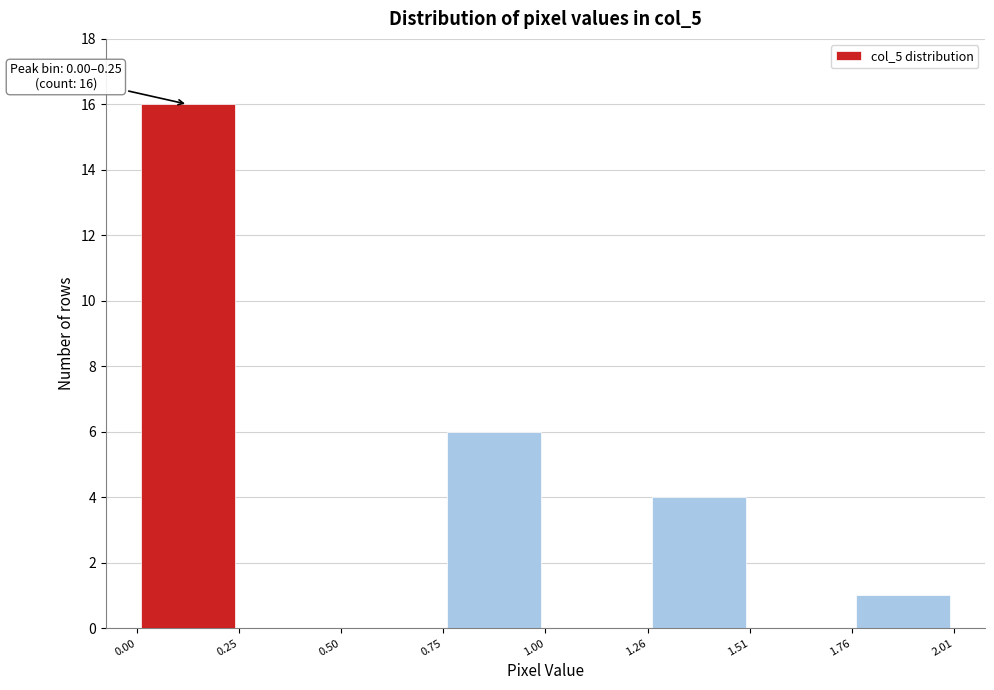

Which range on the x-axis has the tallest bar?

0.00 to 0.25